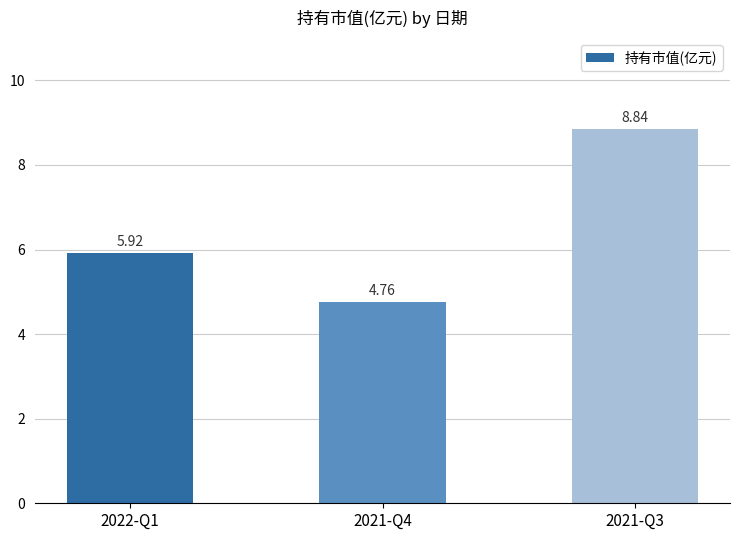

What is the sum of all values?

19.5